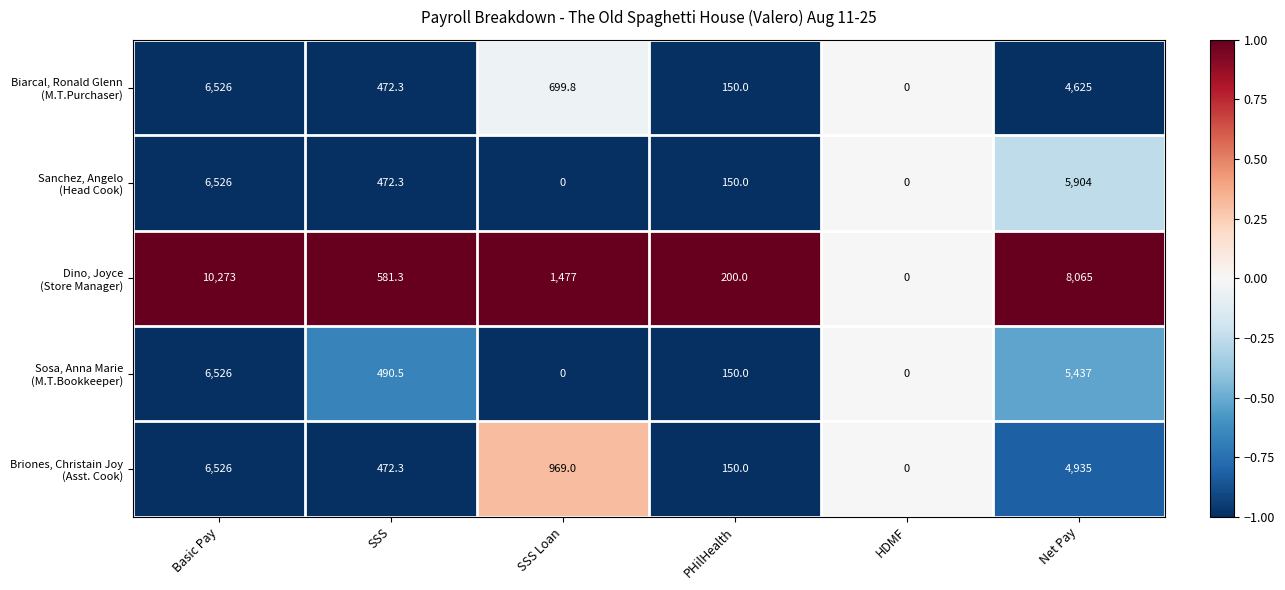

At which category is the sum across all series the highest?

Basic Pay